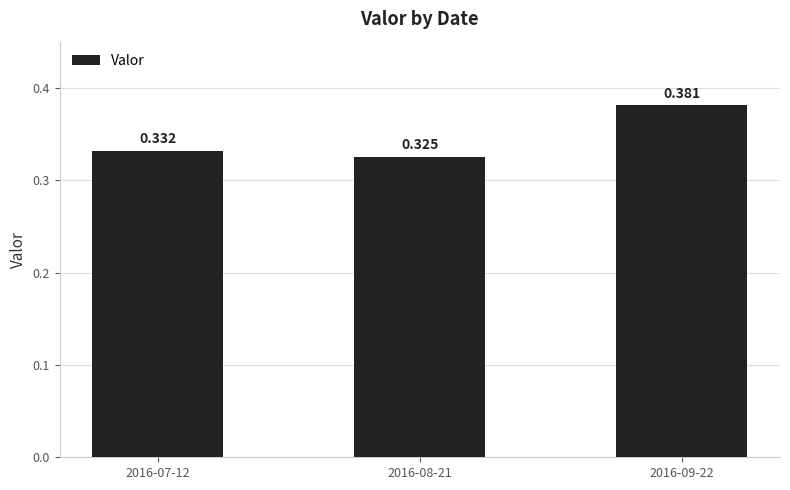

List the labels in order of value, smallest first.

2016-08-21, 2016-07-12, 2016-09-22